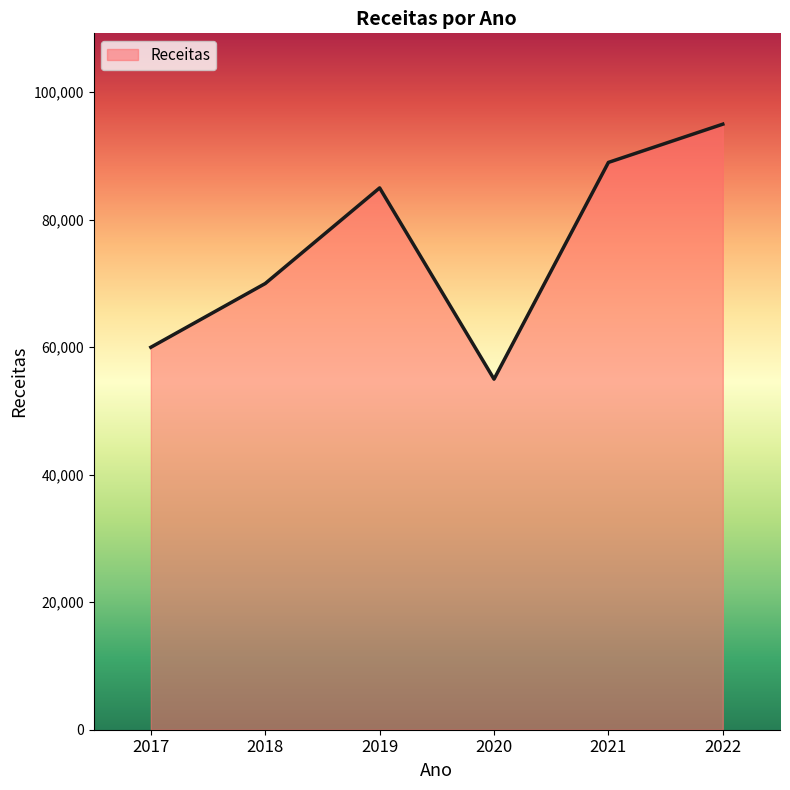

How many values are below 85000?

3